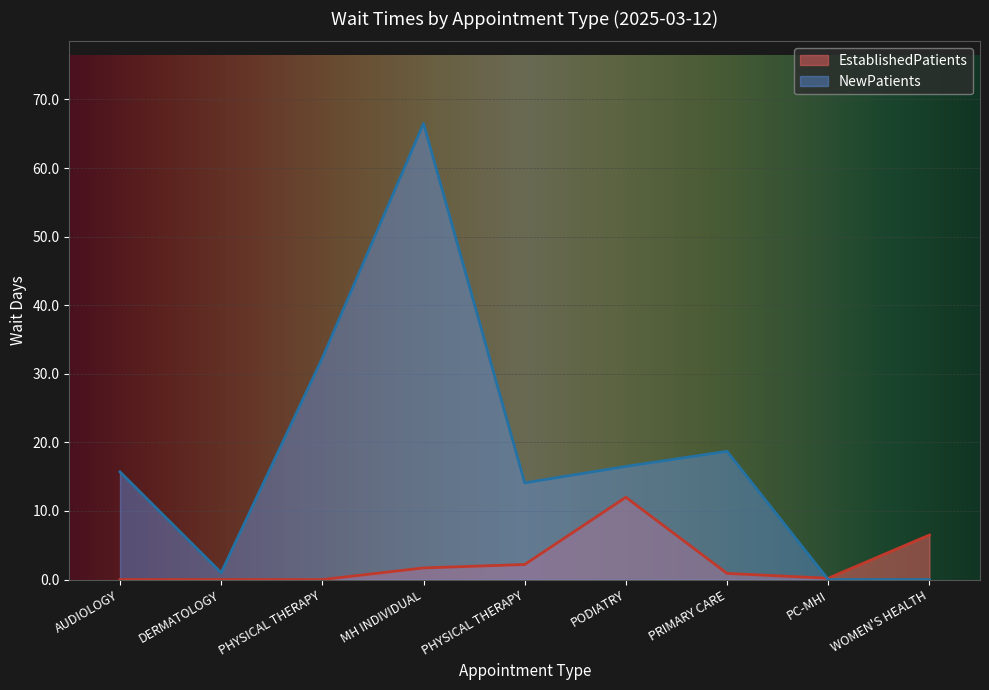

At which category does EstablishedPatients reach its first local valley?

PC-MHI